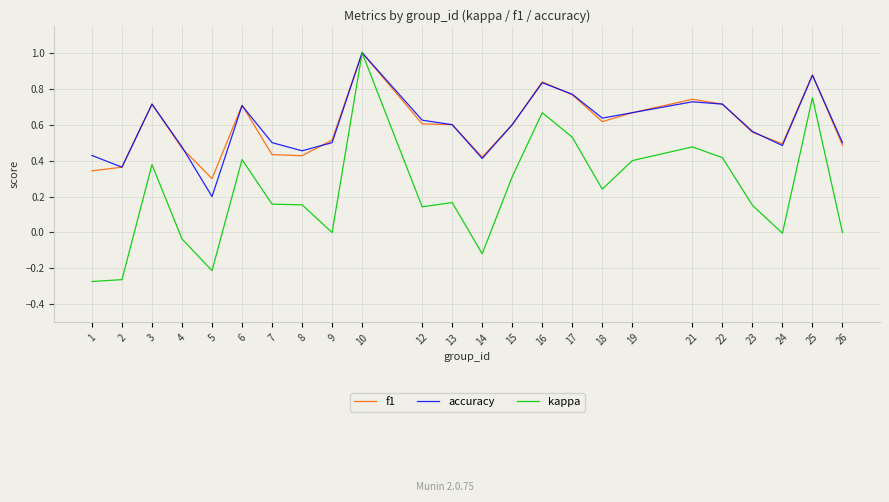

Does the chart display data point markers on the line(s)?

No